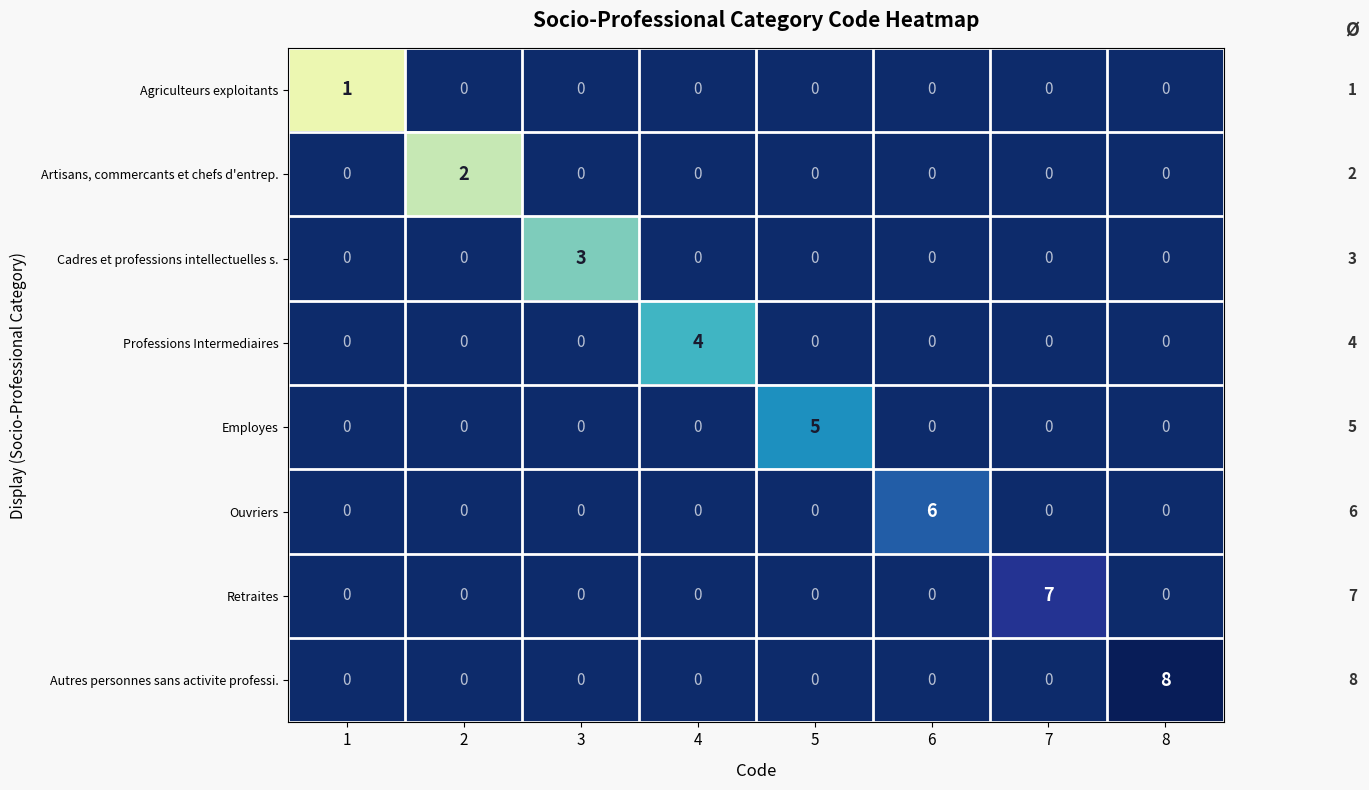

What is the smallest value displayed?

1.0